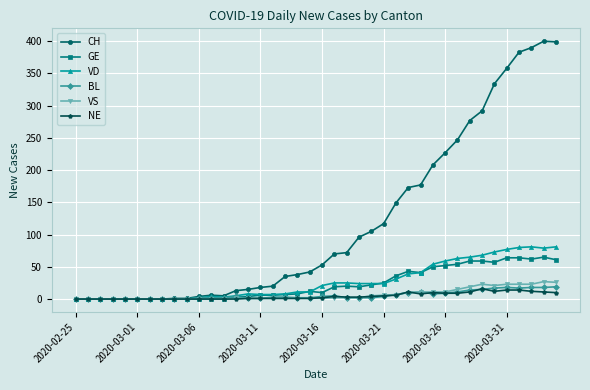

True or false: GE has more than 2 interior local peaks.

True